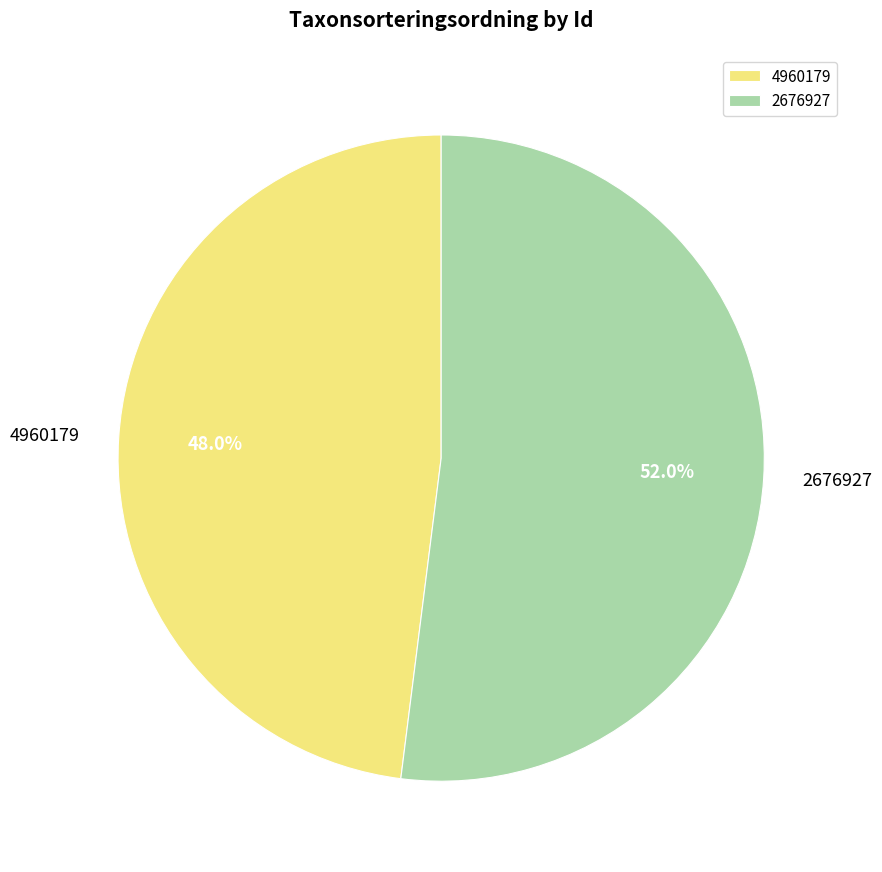

The 4960179 slice represents 38% of the pie. True or false?

False